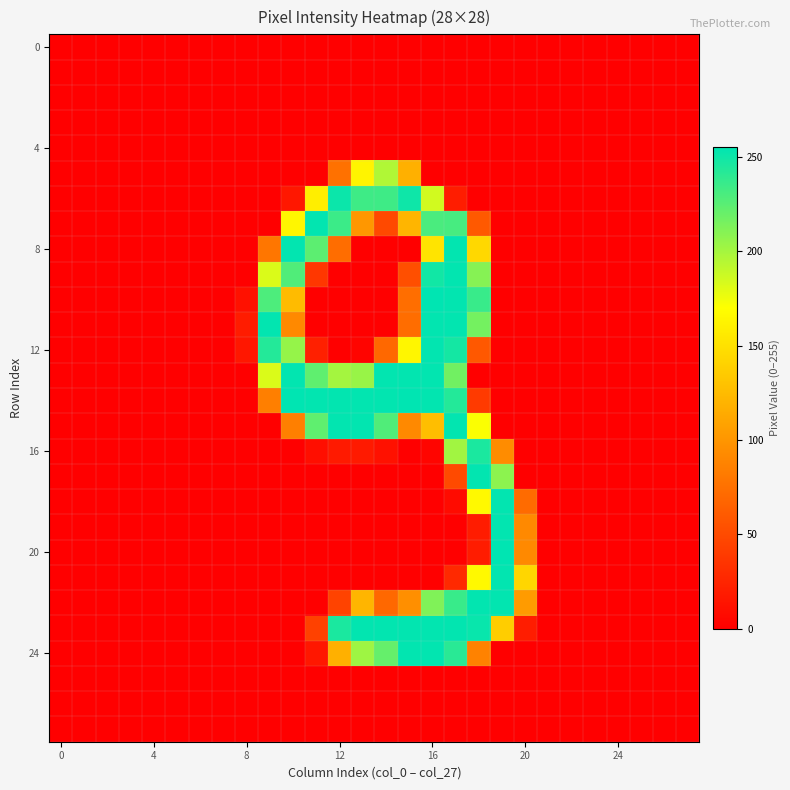

Reading left to right, extract all data points from this chart.

row_0: 0	0	0	0	0	0	0	0	0	0	0	0	0	0	0	0	0	0	0	0	0	0	0	0	0	0	0	0
row_1: 0	0	0	0	0	0	0	0	0	0	0	0	0	0	0	0	0	0	0	0	0	0	0	0	0	0	0	0
row_2: 0	0	0	0	0	0	0	0	0	0	0	0	0	0	0	0	0	0	0	0	0	0	0	0	0	0	0	0
row_3: 0	0	0	0	0	0	0	0	0	0	0	0	0	0	0	0	0	0	0	0	0	0	0	0	0	0	0	0
row_4: 0	0	0	0	0	0	0	0	0	0	0	0	0	0	0	0	0	0	0	0	0	0	0	0	0	0	0	0
row_5: 0	0	0	0	0	0	0	0	0	0	0	0	76	163	196	118	0	0	0	0	0	0	0	0	0	0	0	0
row_6: 0	0	0	0	0	0	0	0	0	0	16	159	251	234	234	250	185	20	0	0	0	0	0	0	0	0	0	0
row_7: 0	0	0	0	0	0	0	0	0	0	164	254	235	101	49	121	230	231	60	0	0	0	0	0	0	0	0	0
row_8: 0	0	0	0	0	0	0	0	0	79	254	224	73	0	0	0	152	254	144	0	0	0	0	0	0	0	0	0
row_9: 0	0	0	0	0	0	0	0	0	182	228	37	0	0	0	53	249	254	210	0	0	0	0	0	0	0	0	0
row_10: 0	0	0	0	0	0	0	0	12	229	125	0	0	0	0	74	255	254	236	0	0	0	0	0	0	0	0	0
row_11: 0	0	0	0	0	0	0	0	19	254	92	0	0	0	0	73	254	254	216	0	0	0	0	0	0	0	0	0
row_12: 0	0	0	0	0	0	0	0	16	243	205	22	0	3	70	164	254	248	59	0	0	0	0	0	0	0	0	0
row_13: 0	0	0	0	0	0	0	0	0	182	254	223	200	204	254	254	254	217	0	0	0	0	0	0	0	0	0	0
row_14: 0	0	0	0	0	0	0	0	0	85	255	254	254	254	254	255	254	243	39	0	0	0	0	0	0	0	0	0
row_15: 0	0	0	0	0	0	0	0	0	0	85	223	254	254	228	92	127	254	171	0	0	0	0	0	0	0	0	0
row_16: 0	0	0	0	0	0	0	0	0	0	0	10	18	18	12	0	4	201	246	94	0	0	0	0	0	0	0	0
row_17: 0	0	0	0	0	0	0	0	0	0	0	0	0	0	0	0	0	50	254	208	0	0	0	0	0	0	0	0
row_18: 0	0	0	0	0	0	0	0	0	0	0	0	0	0	0	0	0	8	166	254	72	0	0	0	0	0	0	0
row_19: 0	0	0	0	0	0	0	0	0	0	0	0	0	0	0	0	0	0	19	254	92	0	0	0	0	0	0	0
row_20: 0	0	0	0	0	0	0	0	0	0	0	0	0	0	0	0	0	0	19	255	92	0	0	0	0	0	0	0
row_21: 0	0	0	0	0	0	0	0	0	0	0	0	0	0	0	0	0	28	166	254	143	0	0	0	0	0	0	0
row_22: 0	0	0	0	0	0	0	0	0	0	0	0	45	121	70	96	212	236	254	254	104	0	0	0	0	0	0	0
row_23: 0	0	0	0	0	0	0	0	0	0	0	44	246	254	254	254	254	254	252	137	20	0	0	0	0	0	0	0
row_24: 0	0	0	0	0	0	0	0	0	0	0	16	118	202	221	254	254	241	87	0	0	0	0	0	0	0	0	0
row_25: 0	0	0	0	0	0	0	0	0	0	0	0	0	0	0	0	0	0	0	0	0	0	0	0	0	0	0	0
row_26: 0	0	0	0	0	0	0	0	0	0	0	0	0	0	0	0	0	0	0	0	0	0	0	0	0	0	0	0
row_27: 0	0	0	0	0	0	0	0	0	0	0	0	0	0	0	0	0	0	0	0	0	0	0	0	0	0	0	0